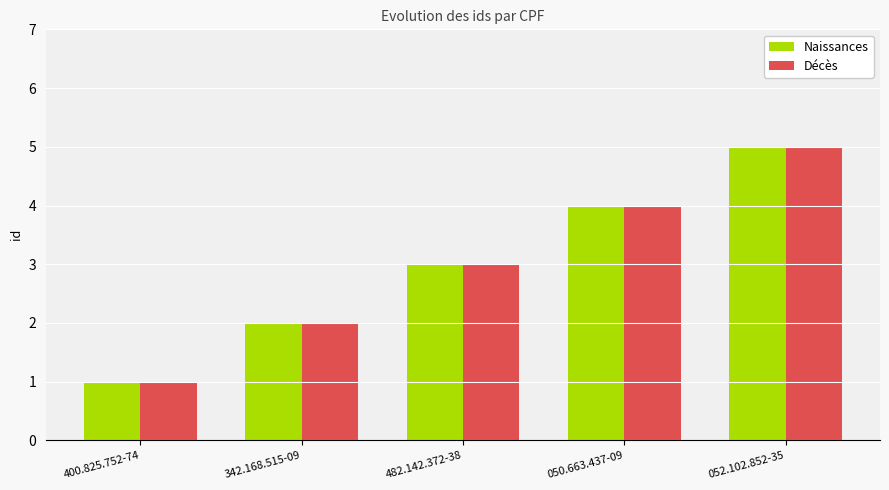

Count the number of categories in the chart.

5